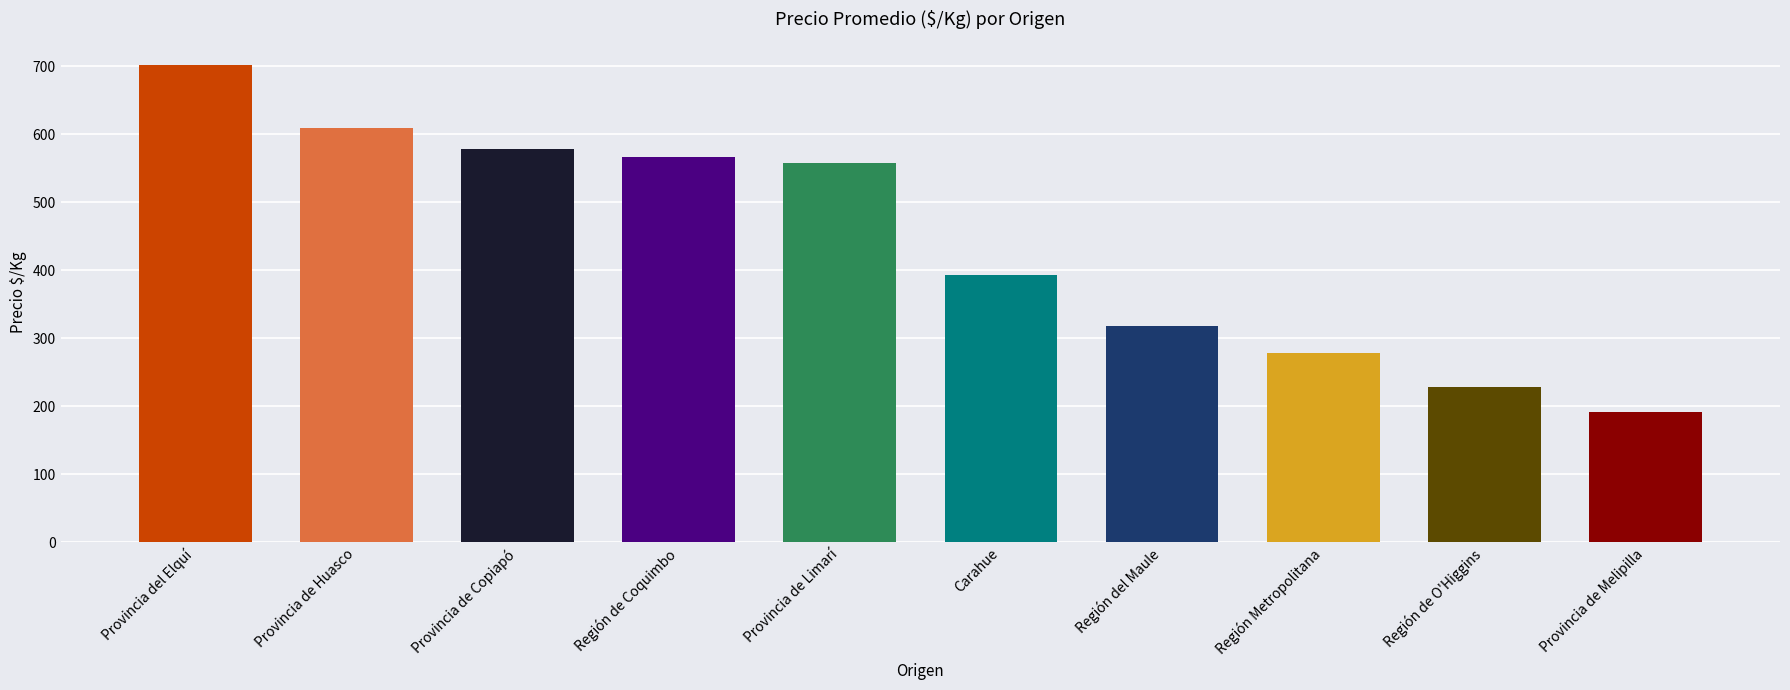

Reading left to right, list all the values displayed in this chart.

701.0	609.5	578.0	566.7	557.3	392.3	318.4	278.3	228.0	191.5